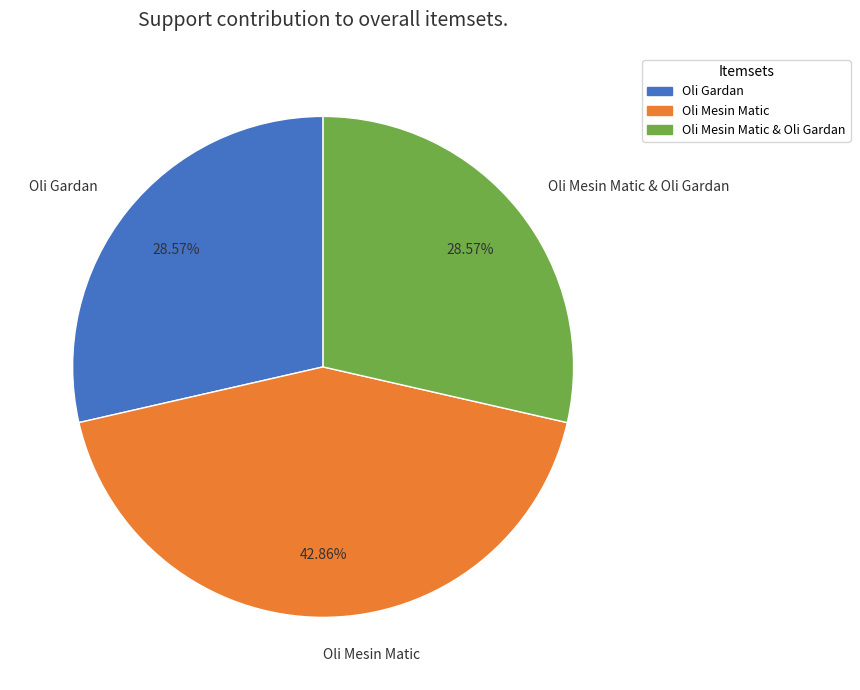

How many segments does this pie chart have?

3